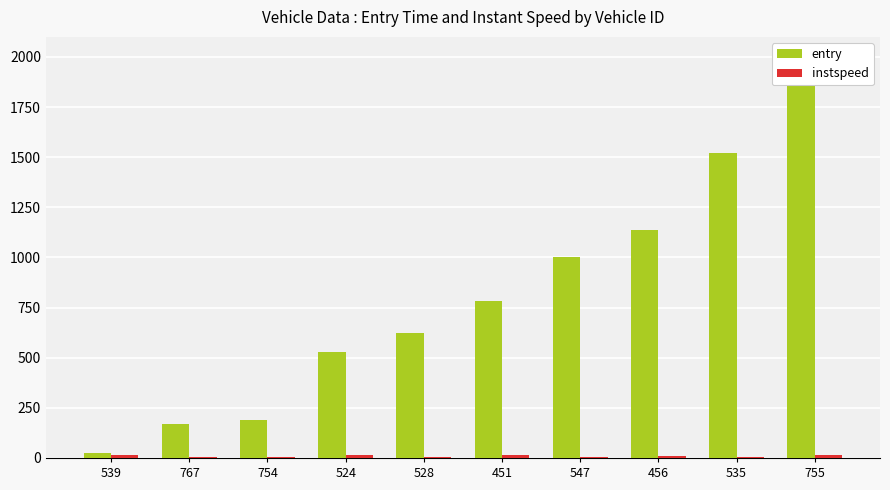

What is the value of the instspeed bar at the 2nd from the left?

5.0